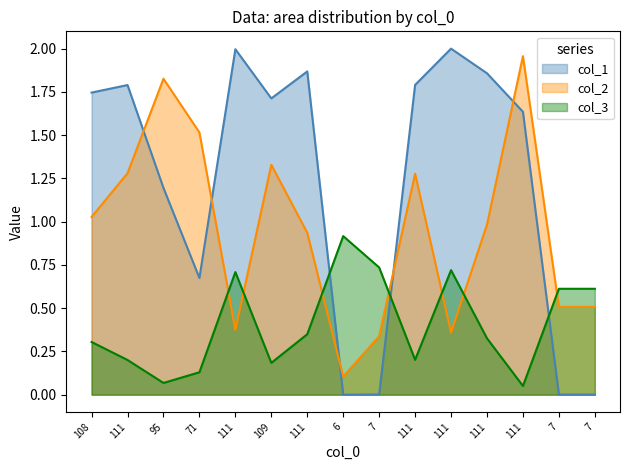

Reading left to right, what are all the values shown in this chart?

col_1: 1.7	1.8	1.2	0.7	2.0	1.7	1.9	0.0	0.0	1.8	2.0	1.9	1.6	0.0	0.0
col_2: 1.0	1.3	1.8	1.5	0.4	1.3	0.9	0.1	0.3	1.3	0.4	1.0	2.0	0.5	0.5
col_3: 0.3	0.2	0.1	0.1	0.7	0.2	0.3	0.9	0.7	0.2	0.7	0.3	0.1	0.6	0.6